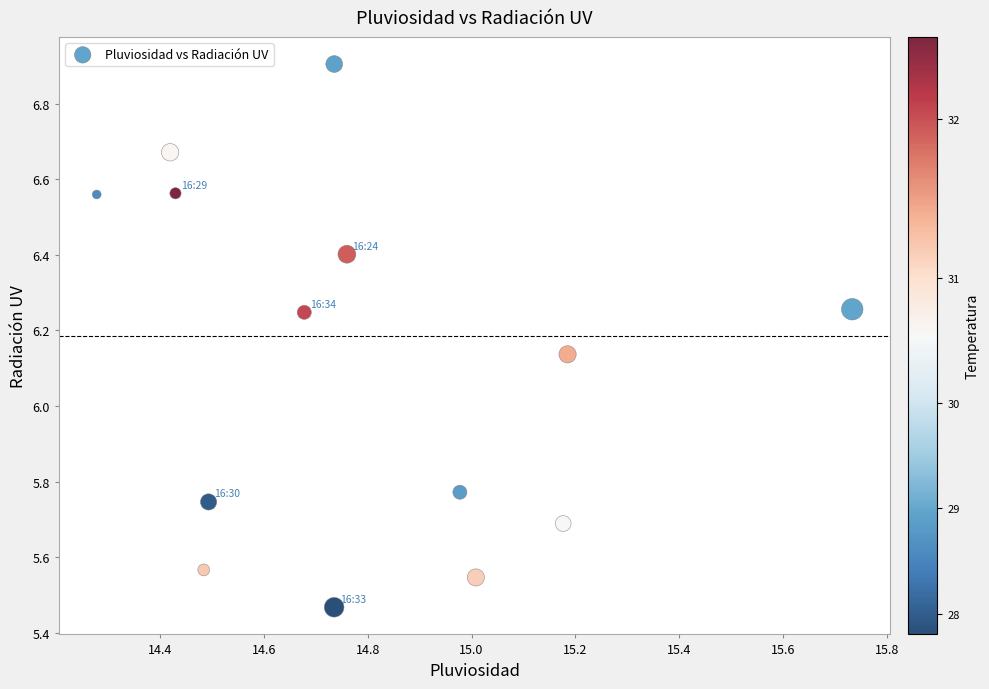

What is the range of X values (max minus min)?

1.5